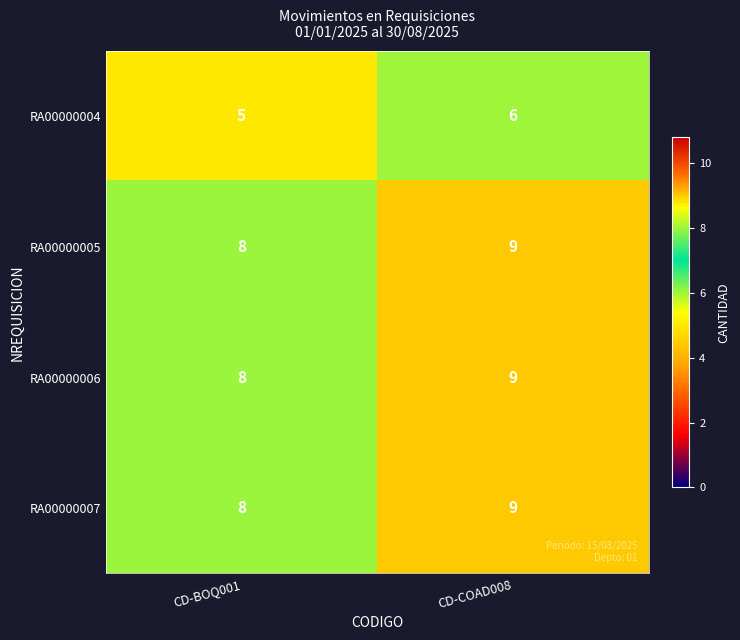

What is the total value across all series at CD-COAD008?

33